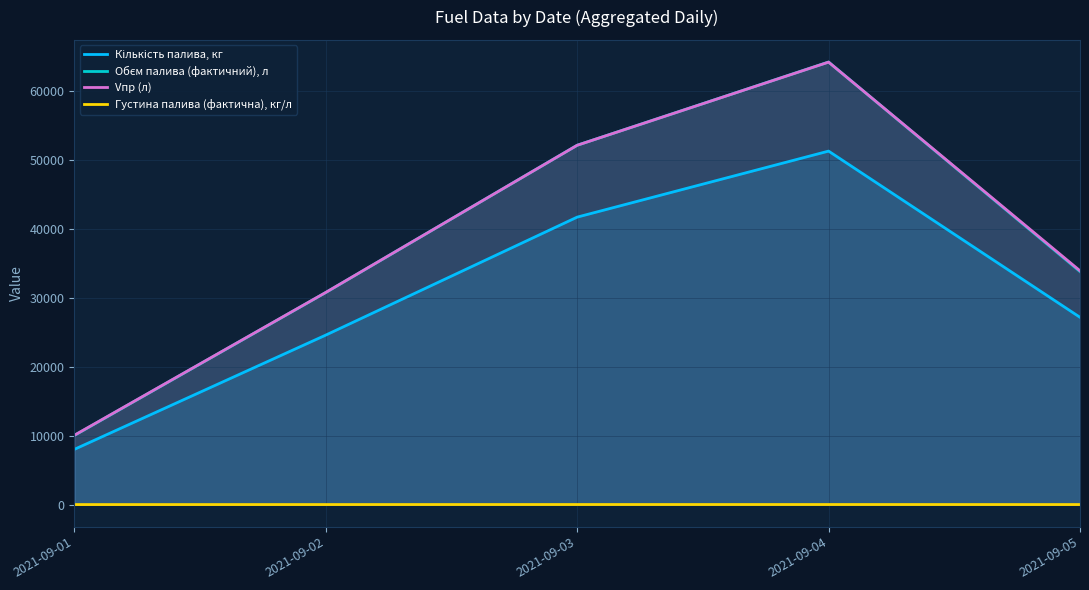

How many values in the Vпр (л) series exceed 33909?

2